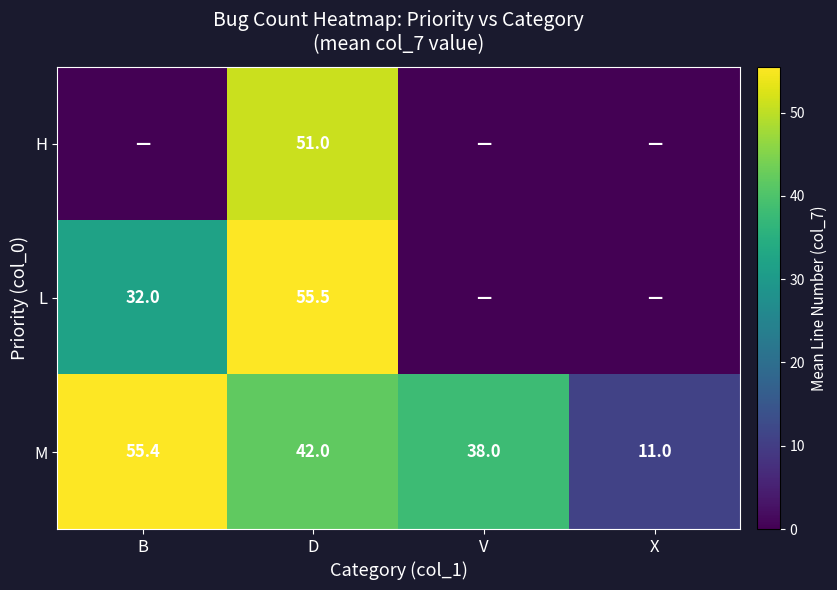

What value does the M series have at V?

38.0